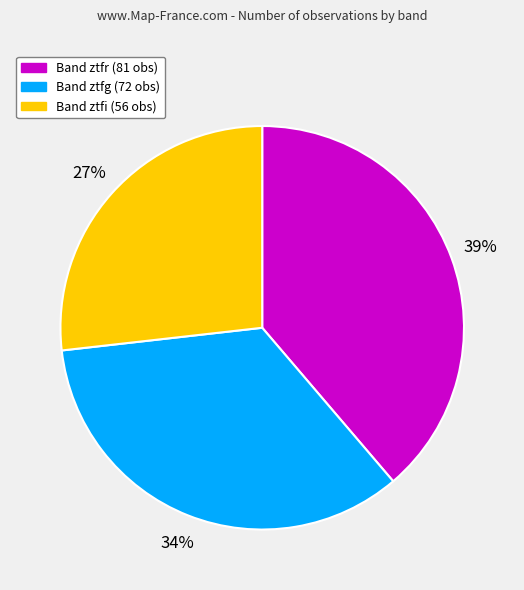

How many segments does this pie chart have?

3